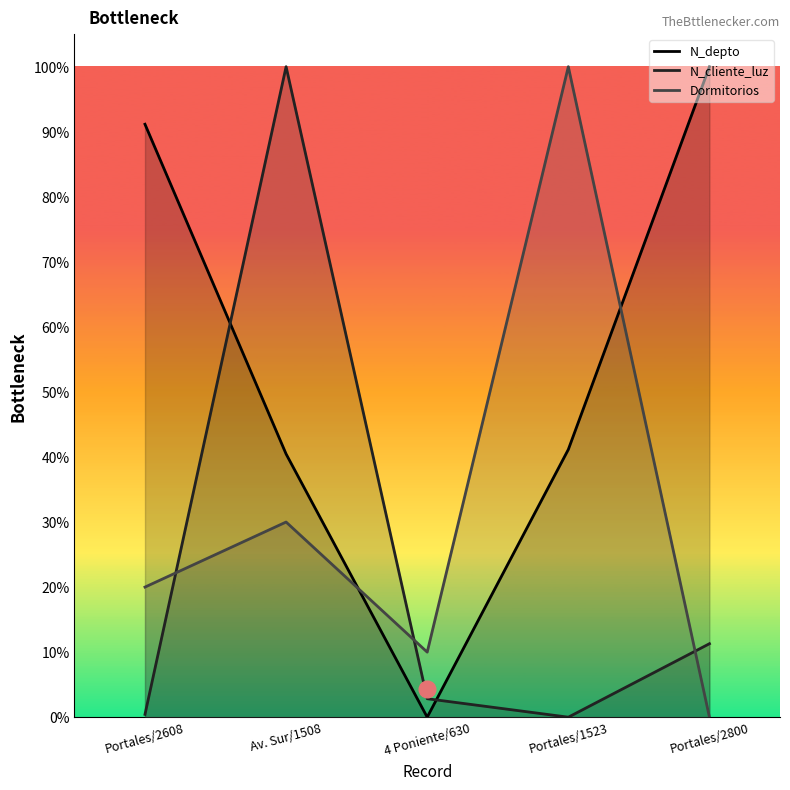

How many interior local peaks does the Dormitorios series have?

2